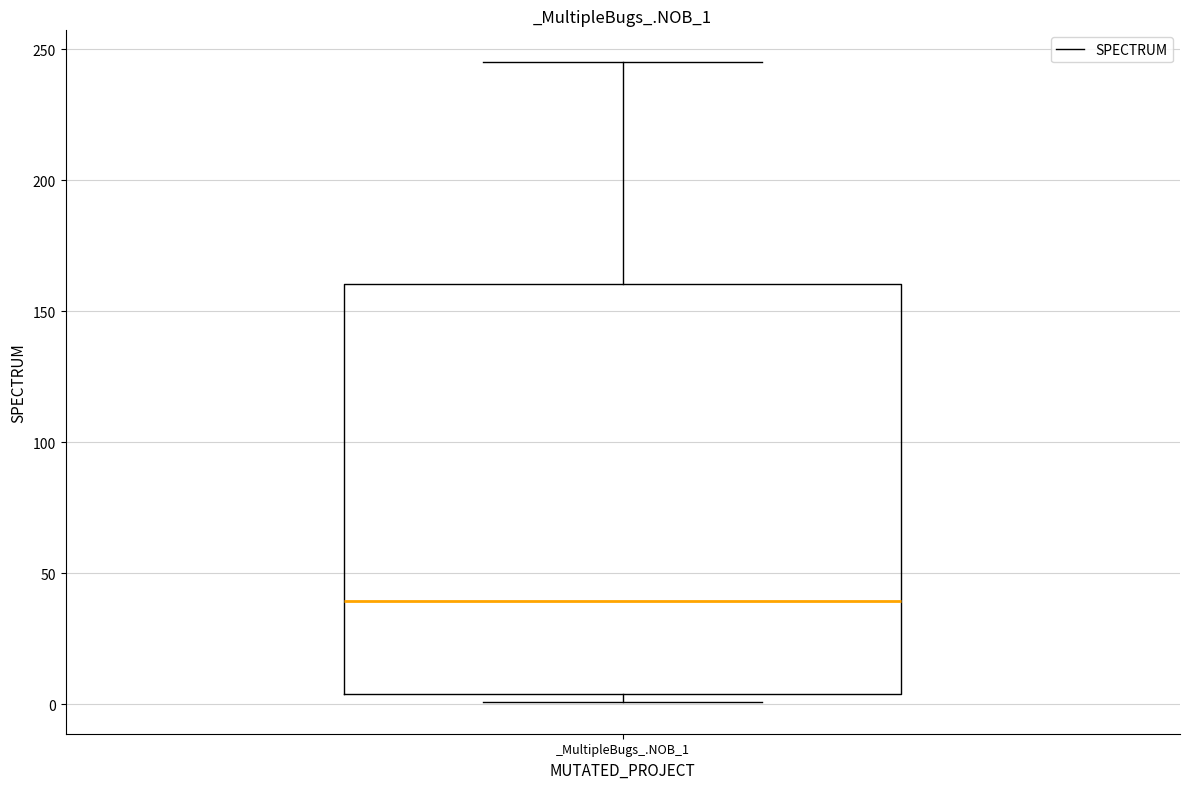

Read this box plot against the y-axis: the position of the median line, the range covered by the box, and the ends of both whiskers. The values are not printed on the chart, so give them approximately, as read against the axis.

median 40, box 5 to 160, whiskers 0 to 245